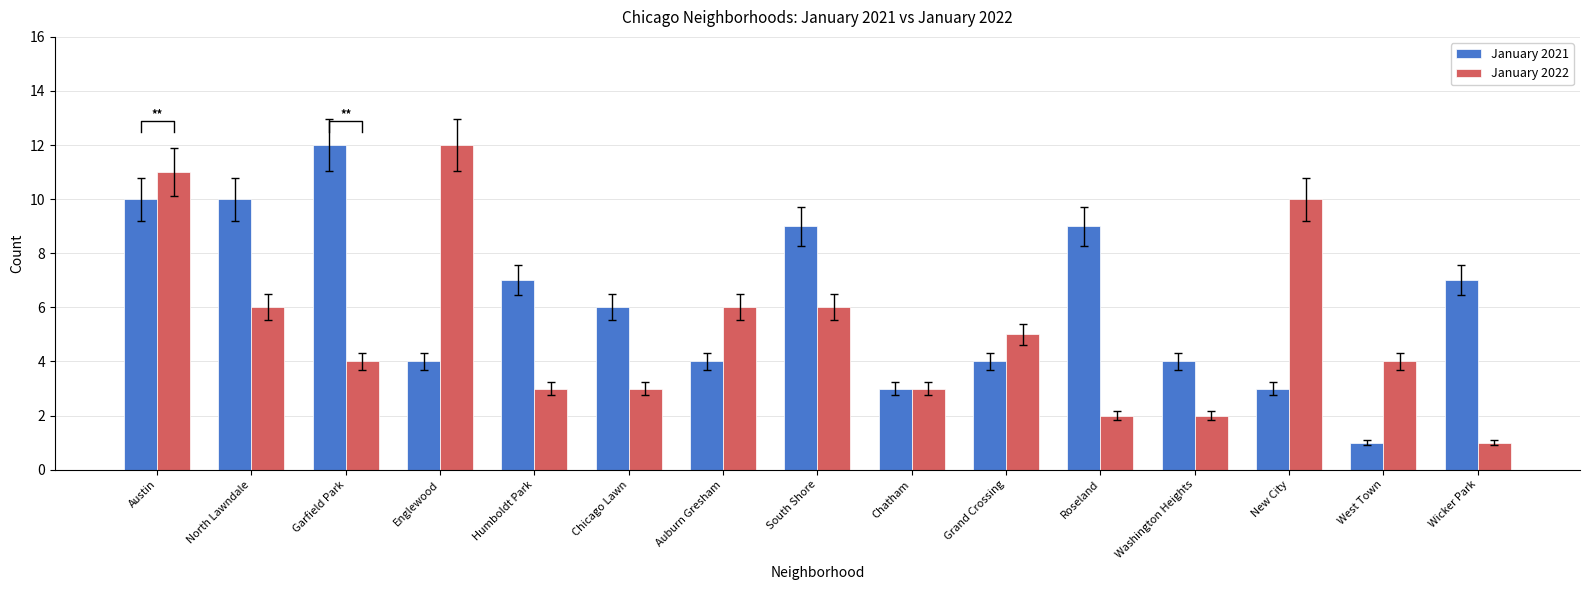

Reading left to right, transcribe all the data shown in this chart.

January 2021: 10	10	12	4	7	6	4	9	3	4	9	4	3	1	7
January 2022: 11	6	4	12	3	3	6	6	3	5	2	2	10	4	1